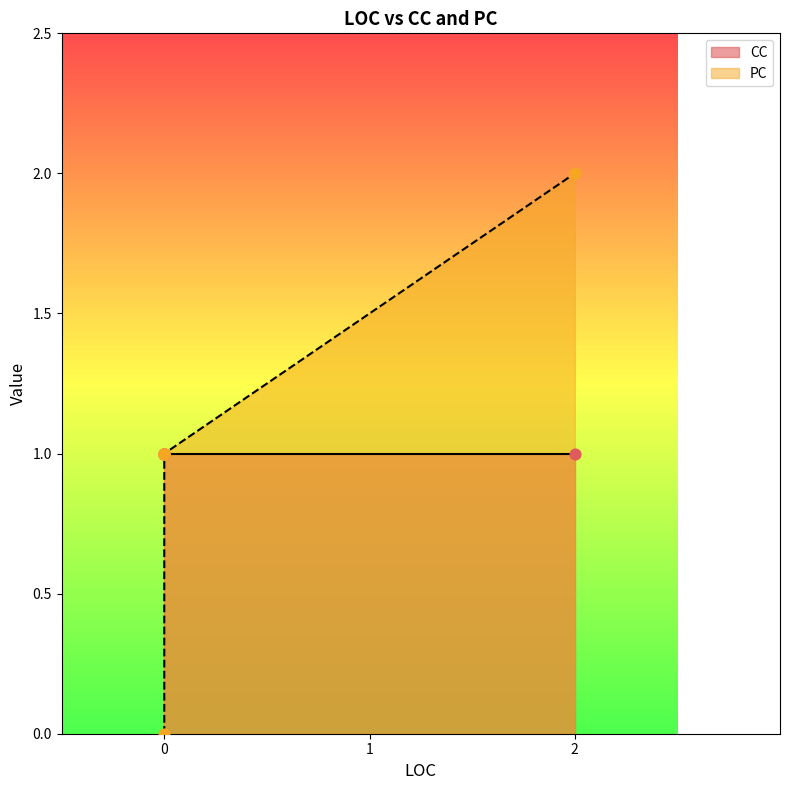

Which has a higher value, 0 or 2?

2